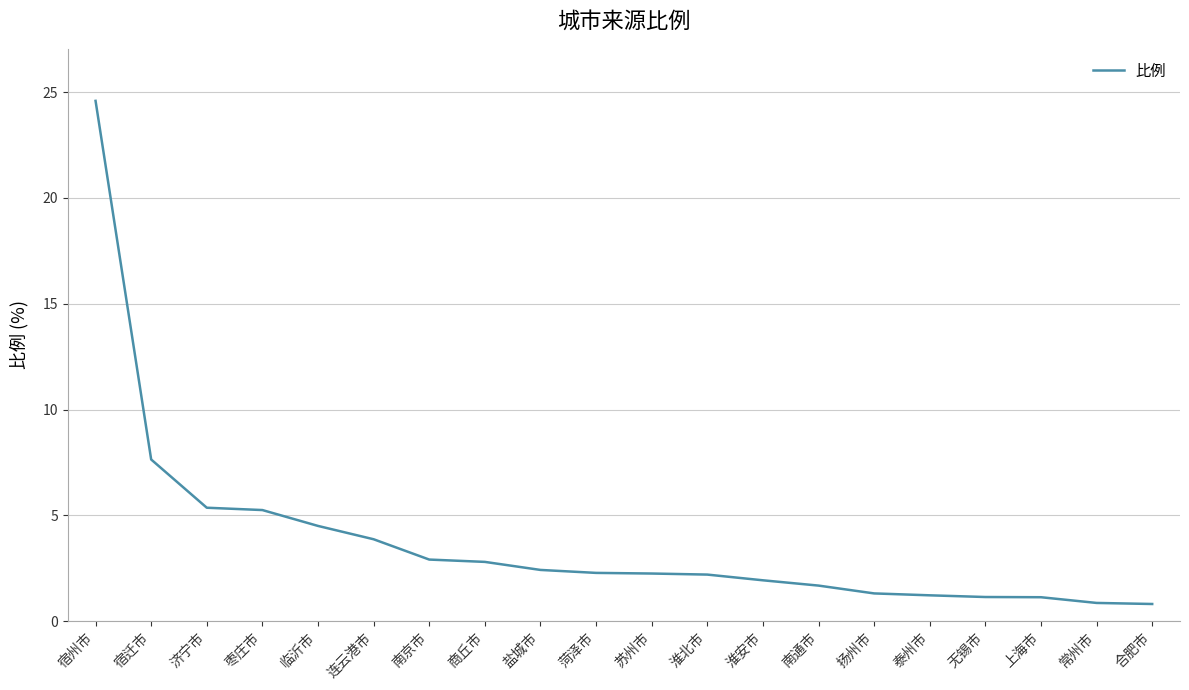

What is the difference between the maximum and minimum values?

23.8